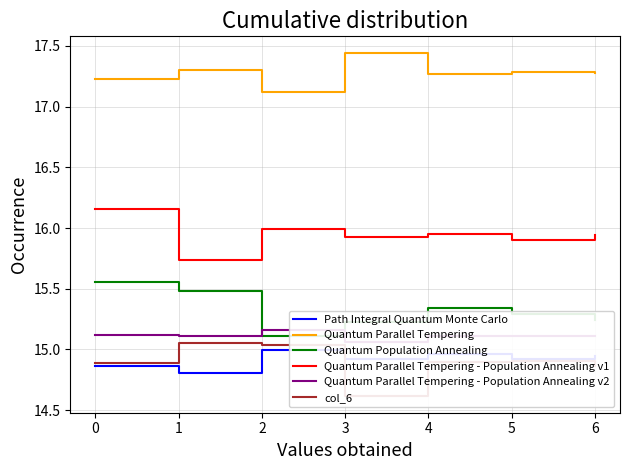

True or false: Quantum Population Annealing and Quantum Parallel Tempering cross at least once.

False